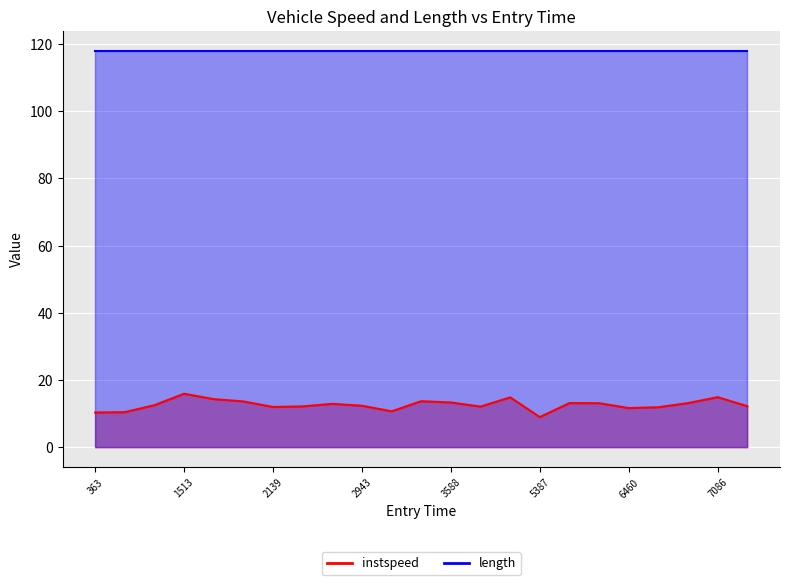

Which has a higher value, 1623.1401949693966 or 3224.887390576305?

1623.1401949693966